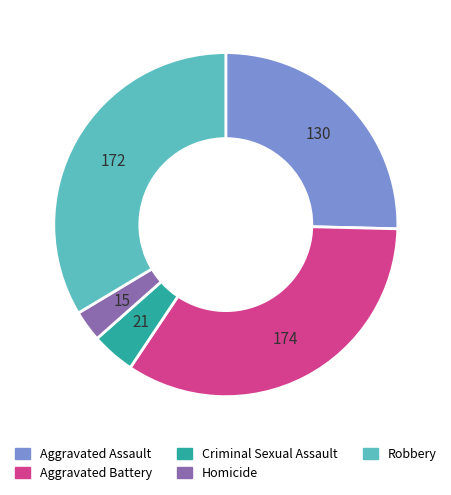

How many slices are in this pie chart?

5